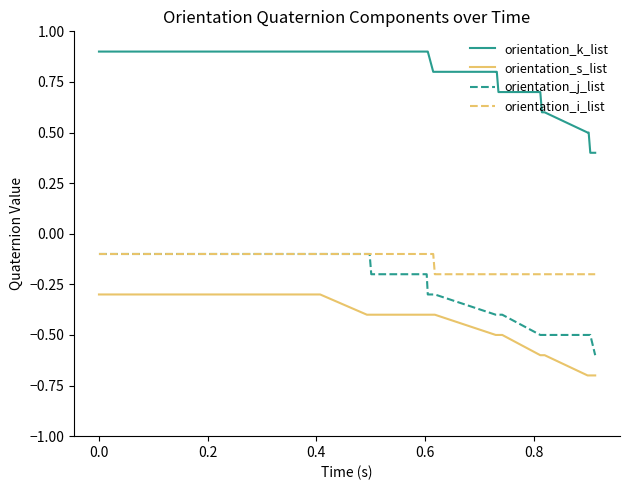

What is the maximum value for orientation_i_list?

-0.1